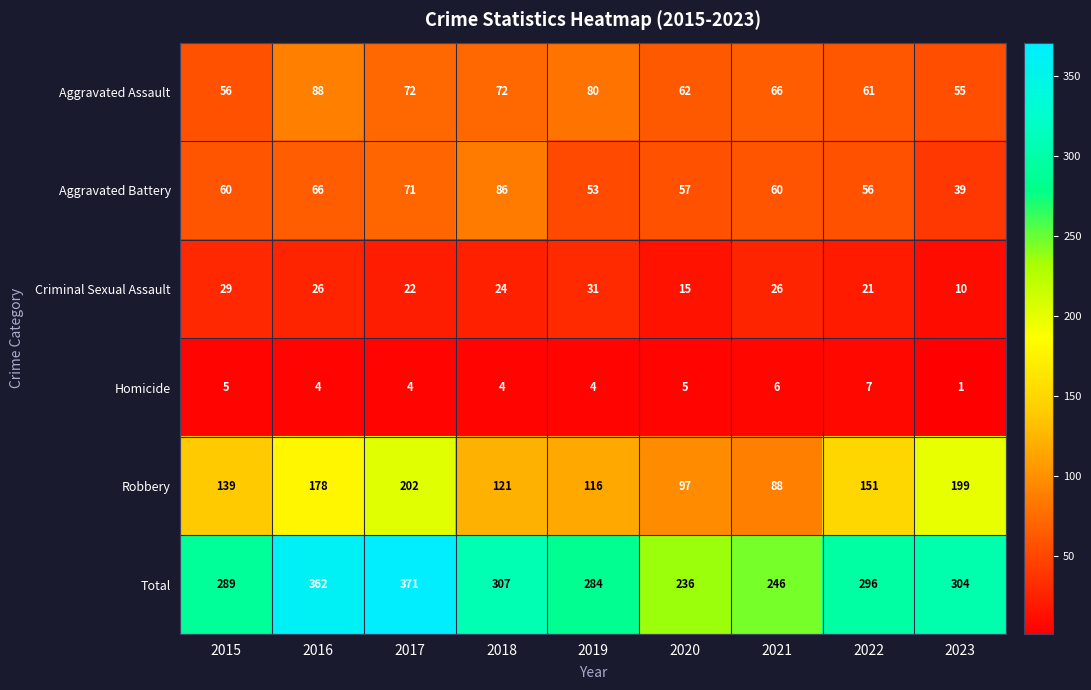

The Robbery series shows 151 at 2022. True or false?

True